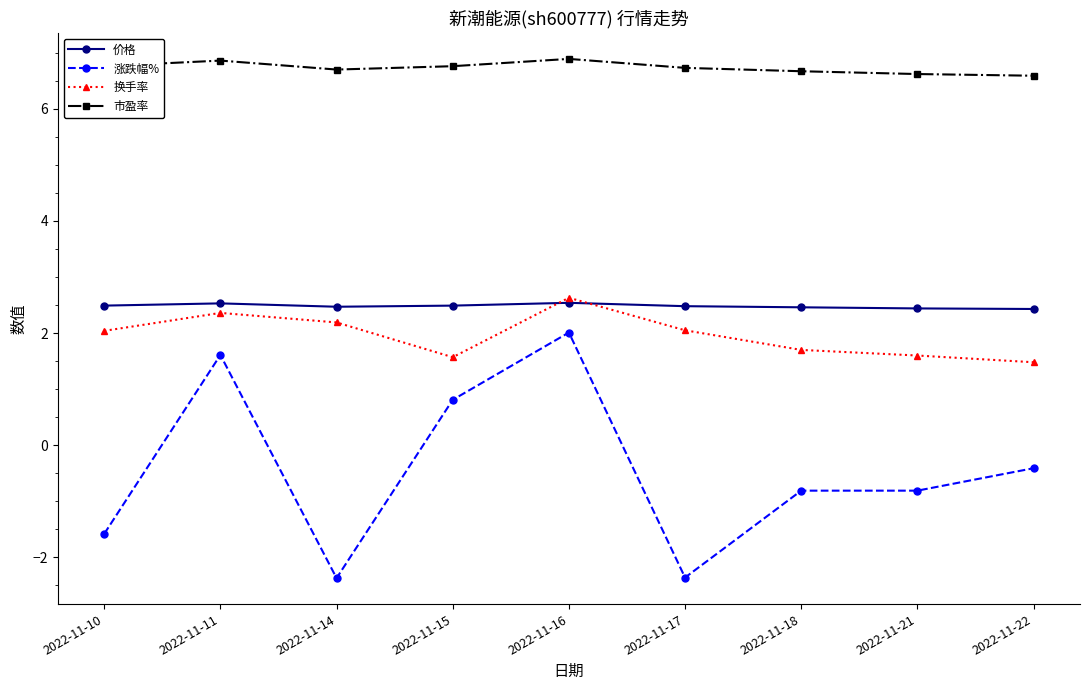

How many values in the 涨跌幅% series exceed 0?

3